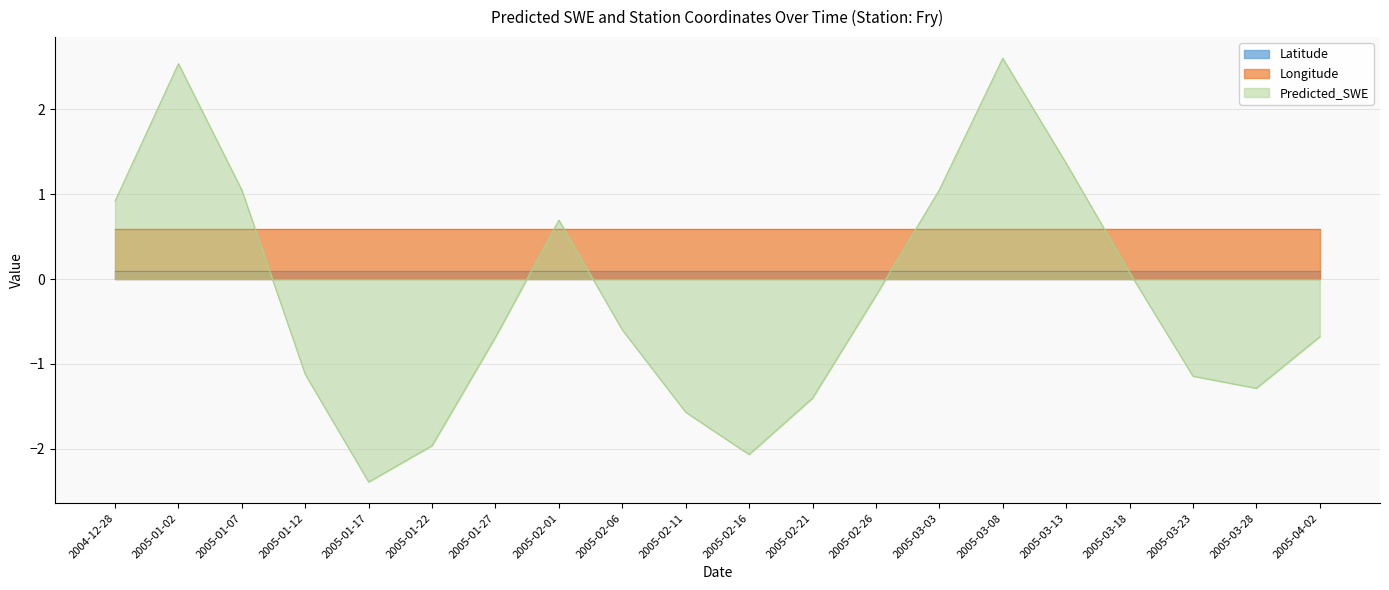

Does the chart have visible grid lines?

Yes